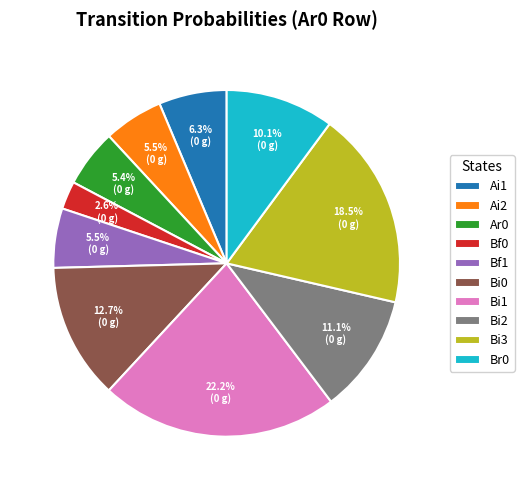

To the nearest percent, what is the average slice percentage?

10%